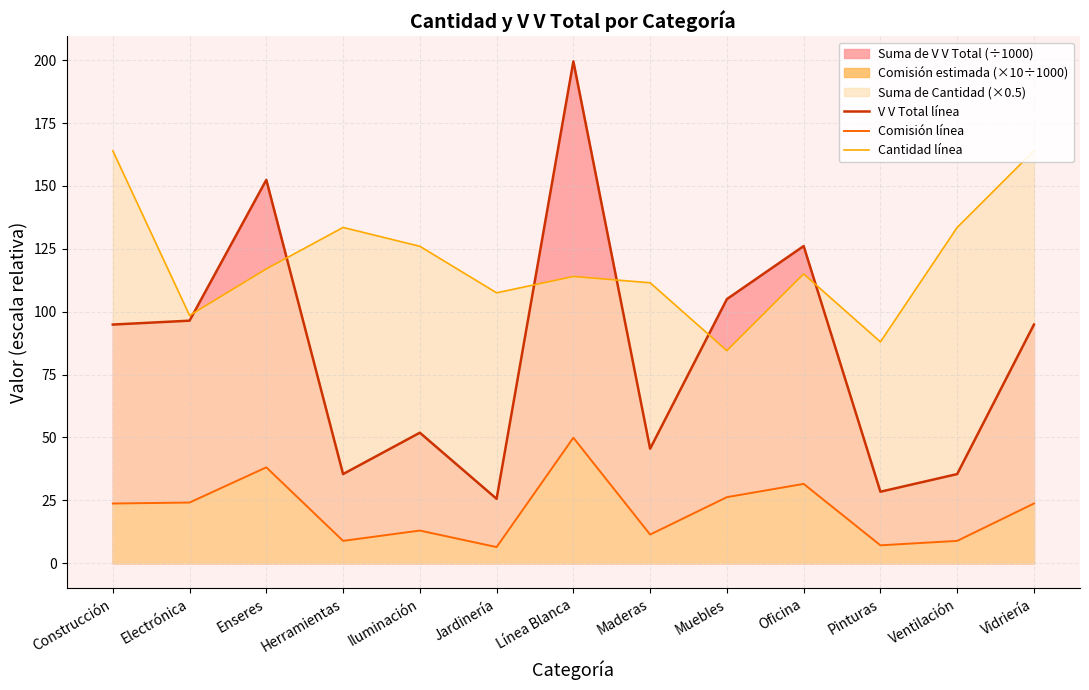

Does the chart have visible grid lines?

Yes